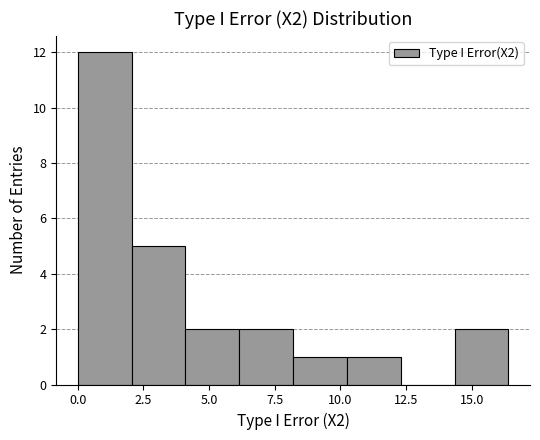

Reading left to right, list every bar in this chart as the range it spans on the x-axis followed by its height. Neither the bar edges nor the heights are printed on the chart, so give them approximately, as read against the axes.

0.0 to 2.0: 12
2.0 to 4.0: 5
4.0 to 6.0: 2
6.0 to 8.0: 2
8.0 to 10.5: 1
10.5 to 12.5: 1
12.5 to 14.5: 0
14.5 to 16.5: 2